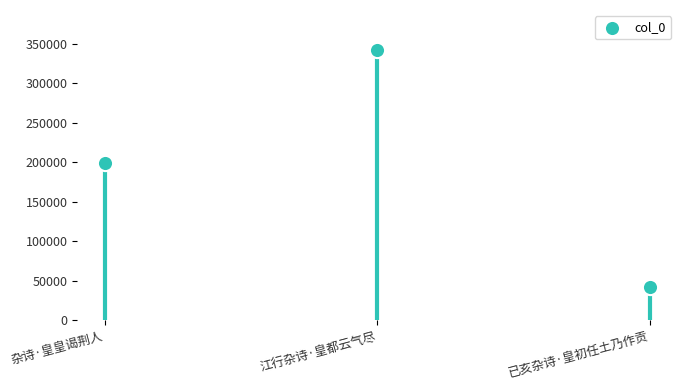

What is the change in value from 江行杂诗·皇都云气尽 to 已亥杂诗·皇初任土乃作贡?

-299274